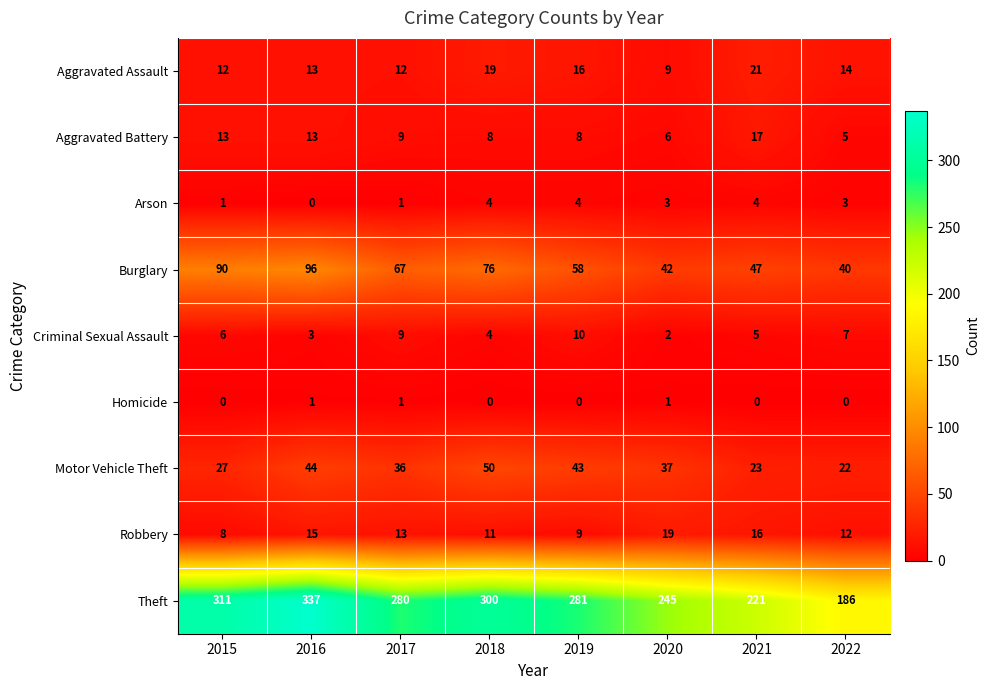

What is the approximate value of Aggravated Assault at 2021, to the nearest 10?

20